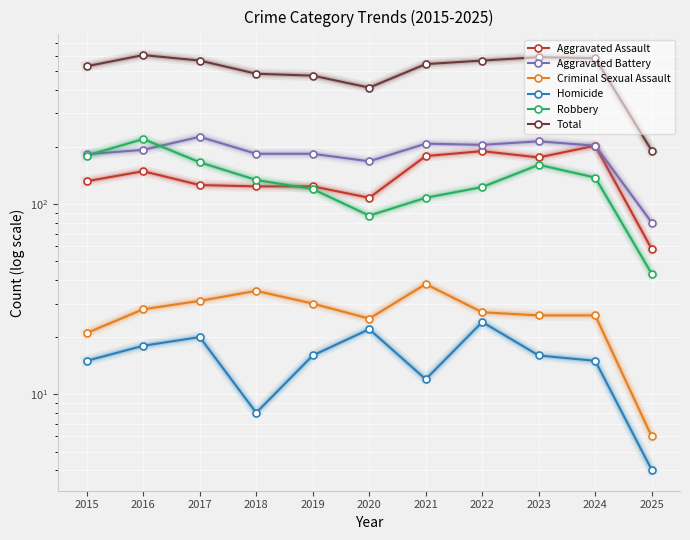

True or false: Robbery has more than 0 interior local peaks.

True